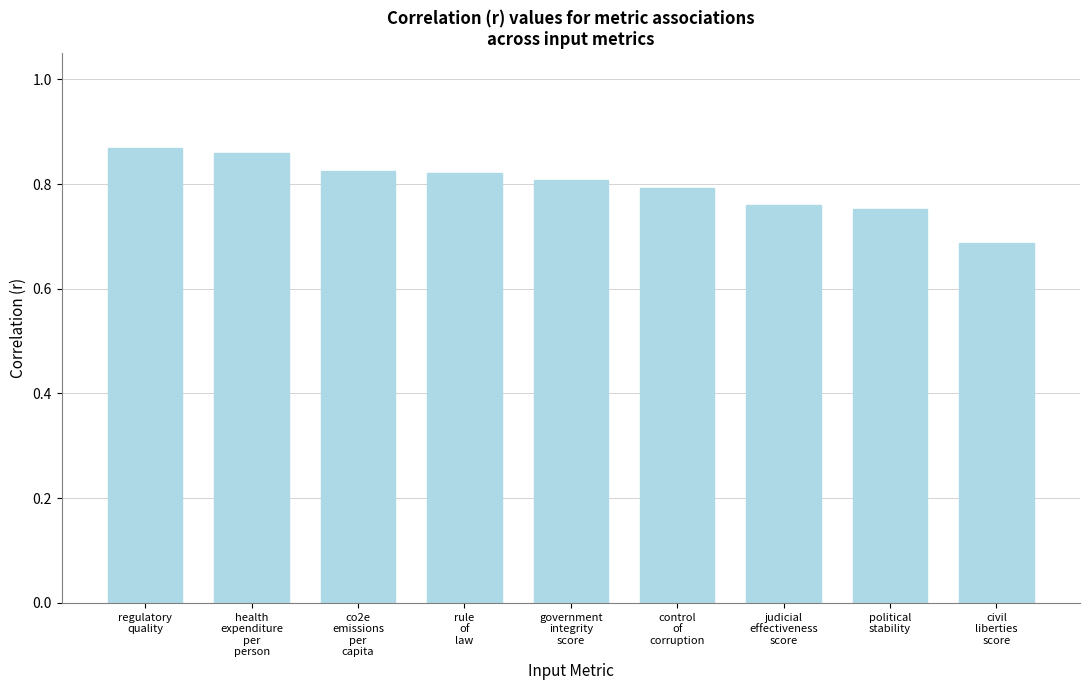

What is the sum of all values?

7.2